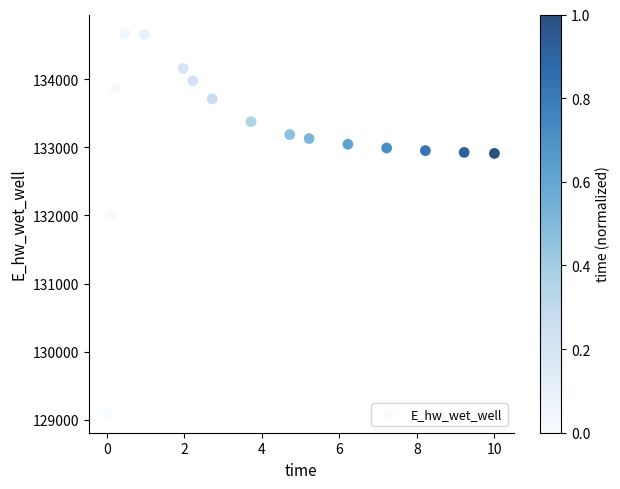

What is the range of Y values (max minus min)?

5586.5